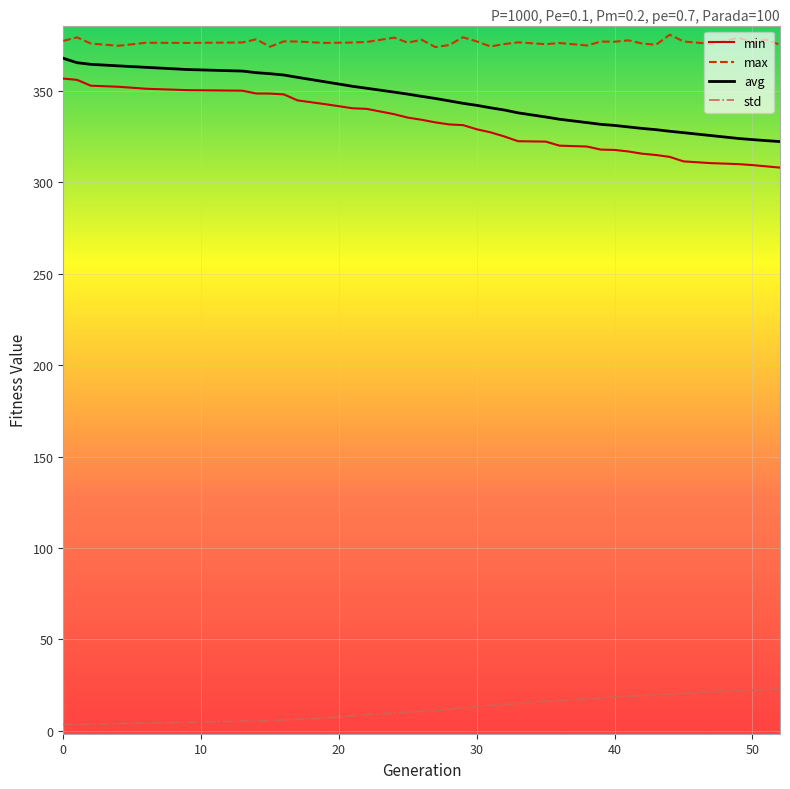

What is the difference between the maximum and minimum values in the std series?

19.4